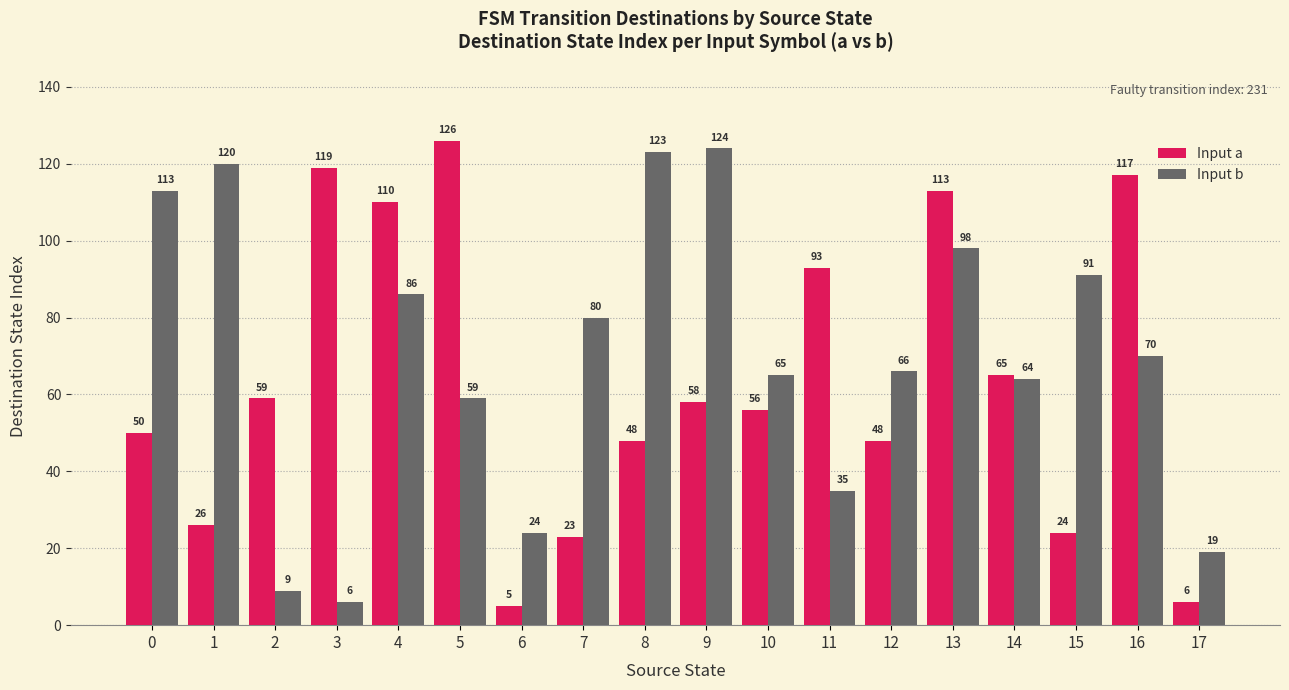

What is the difference between the highest and lowest values at 10?

9